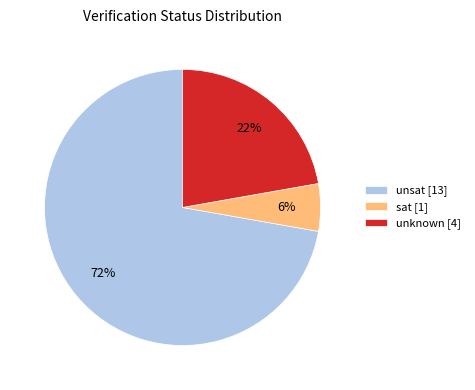

What percentage is the unknown slice, to the nearest percent?

22%